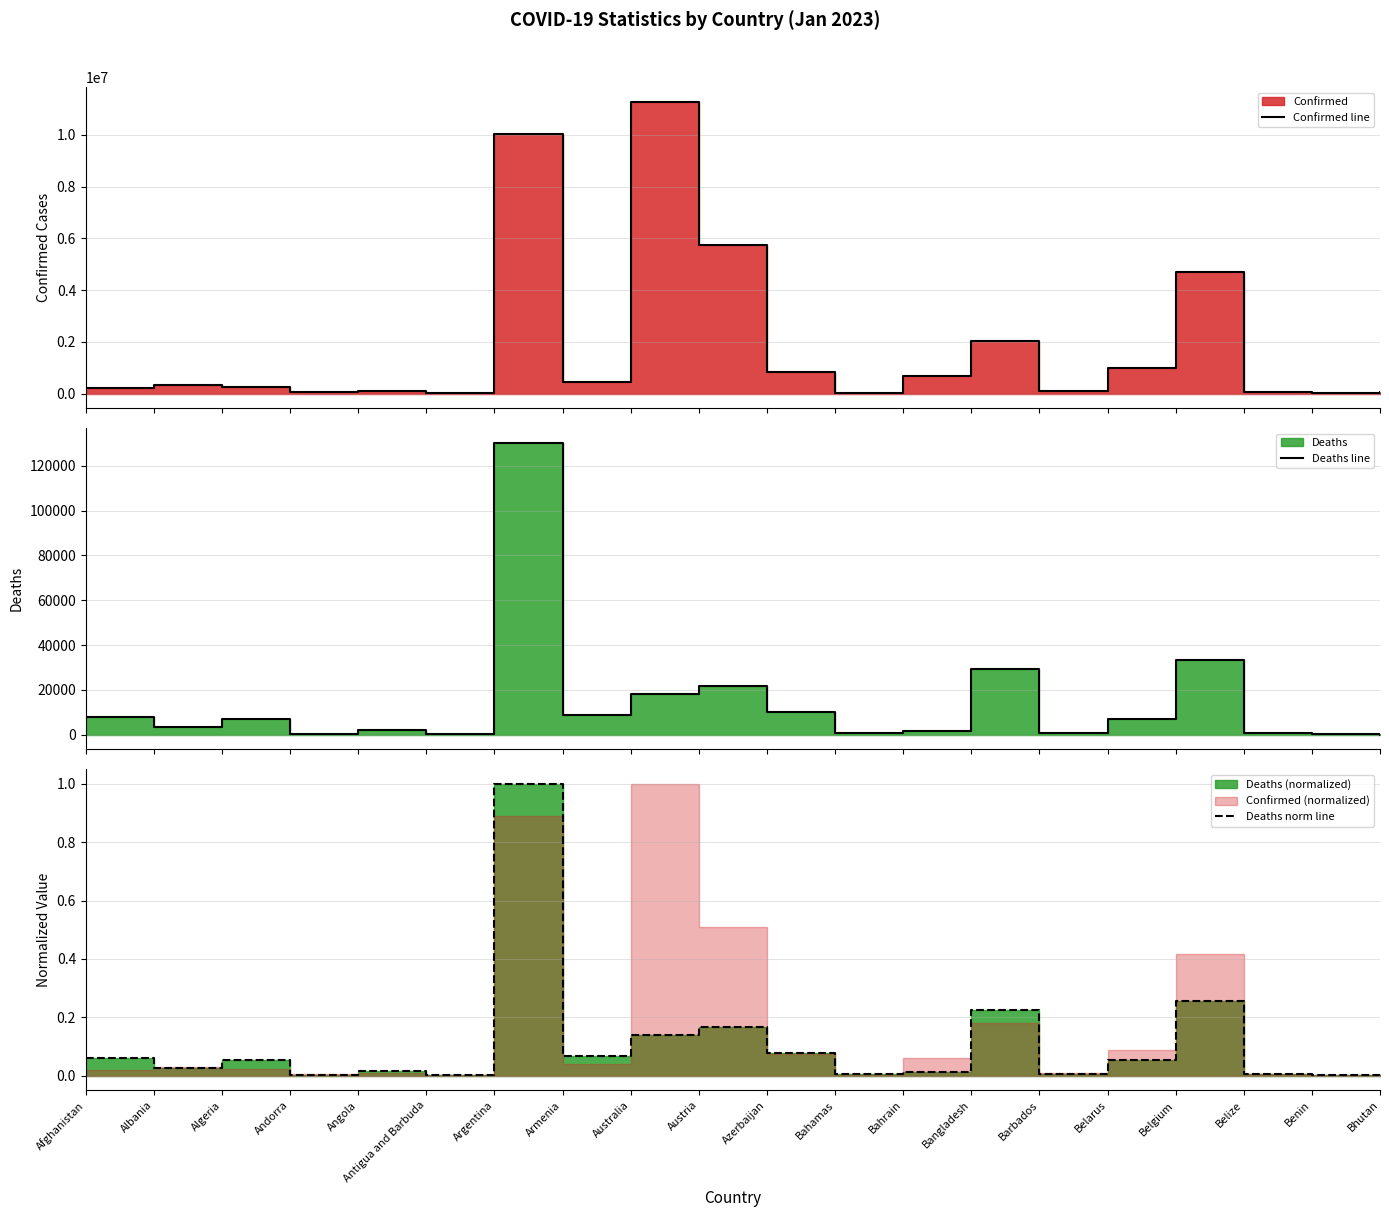

List the series in order of their peak value, highest first.

Confirmed line, Deaths line, Deaths norm line